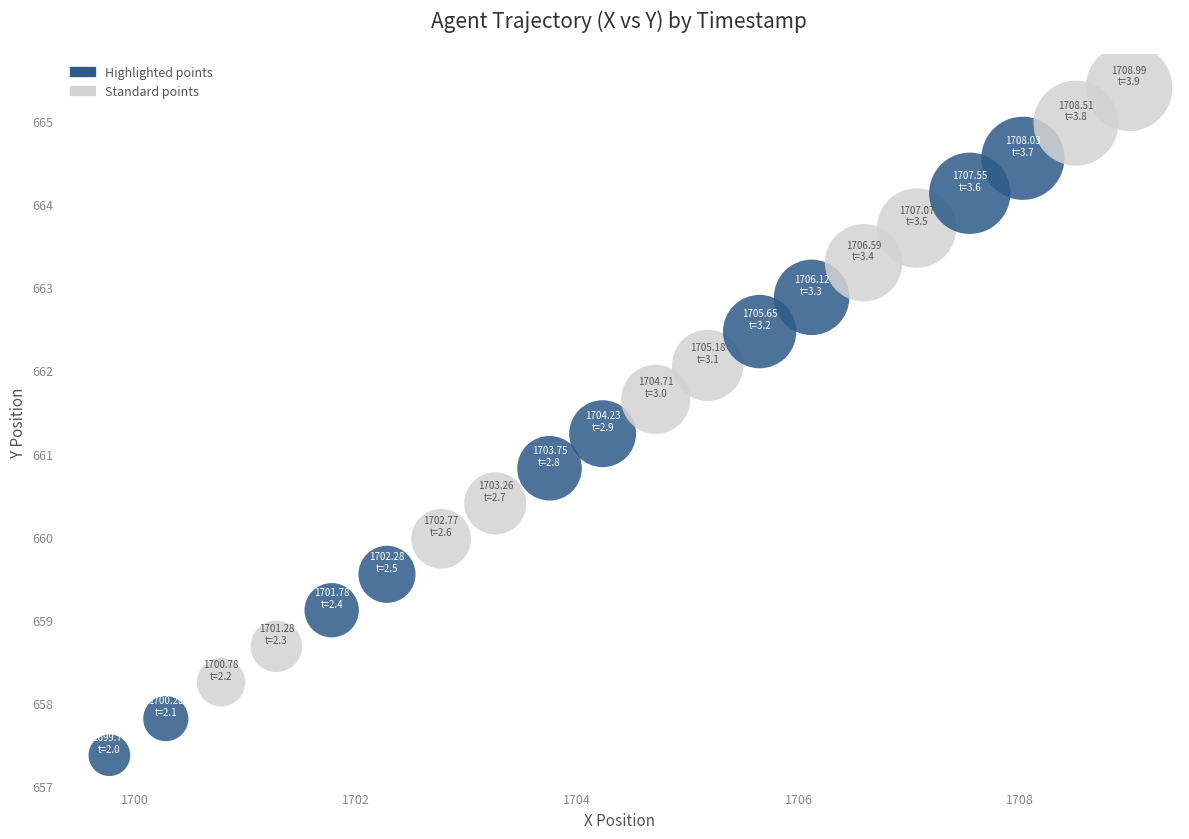

What is the range of X values (max minus min)?

9.2